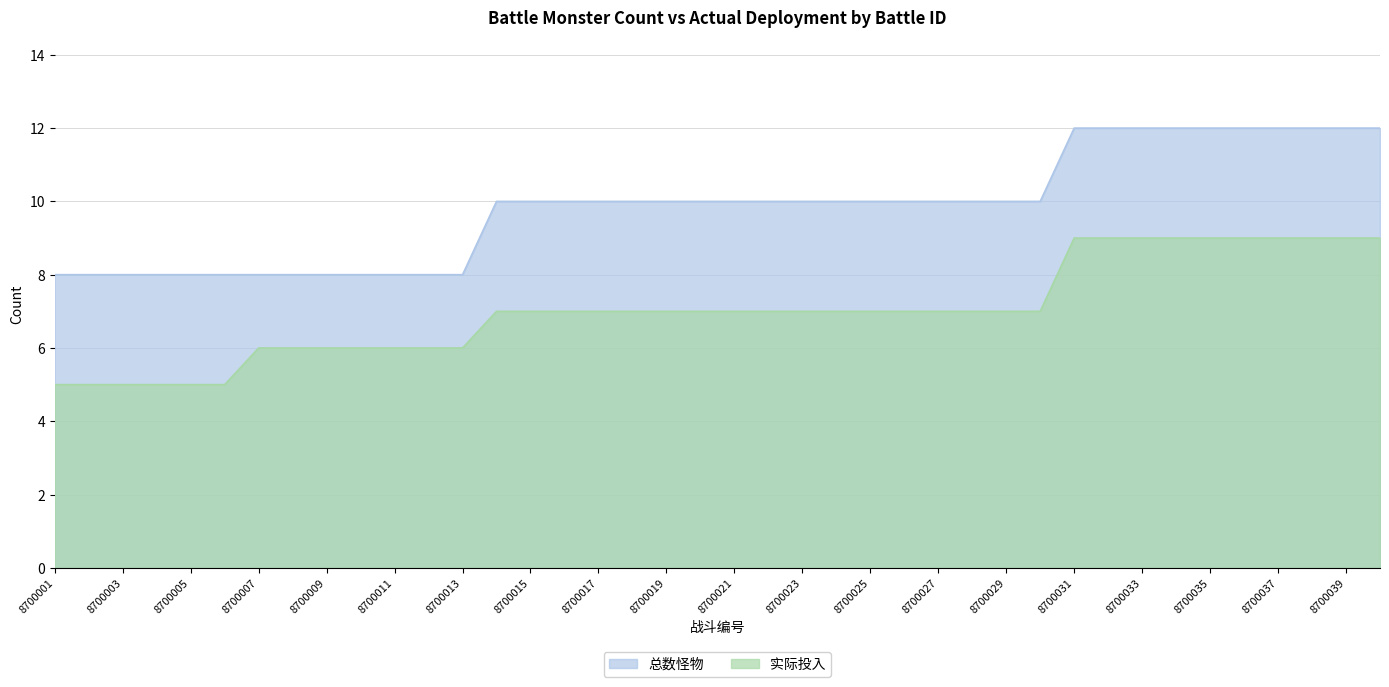

At which label is 总数怪物 closest to 10?

8700014